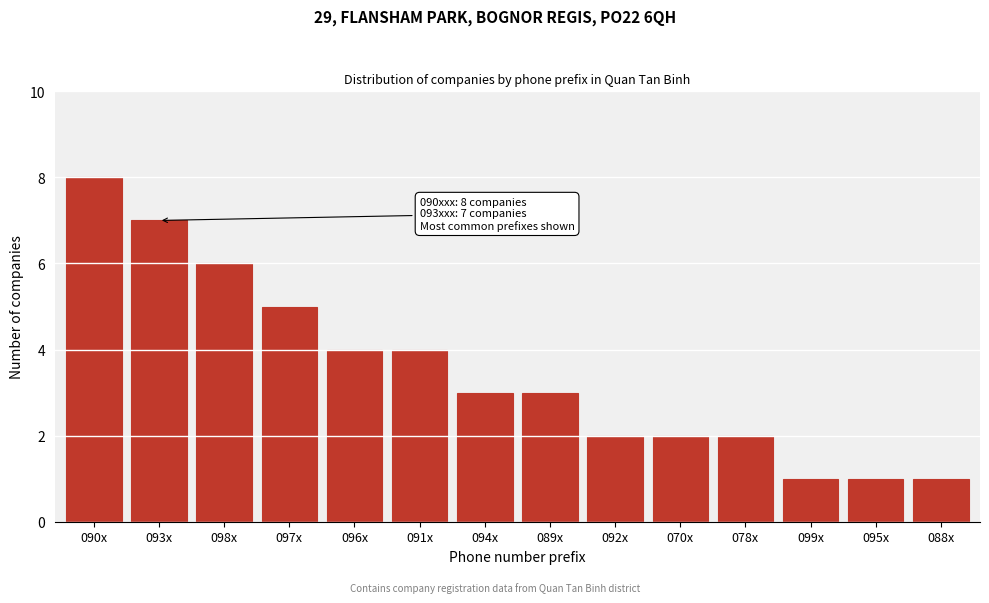

Reading left to right, what are all the values shown in this chart?

090x=8	093x=7	098x=6	097x=5	096x=4	091x=4	094x=3	089x=3	092x=2	070x=2	078x=2	099x=1	095x=1	088x=1